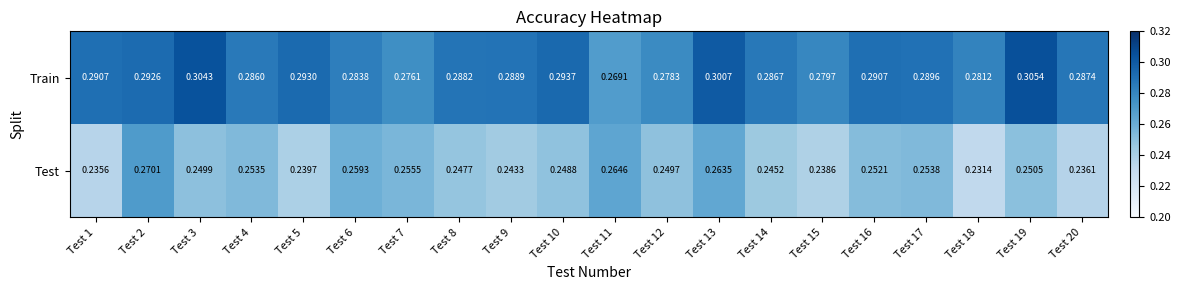

Between Test 13 and Test 18, which series saw the biggest shift?

Test